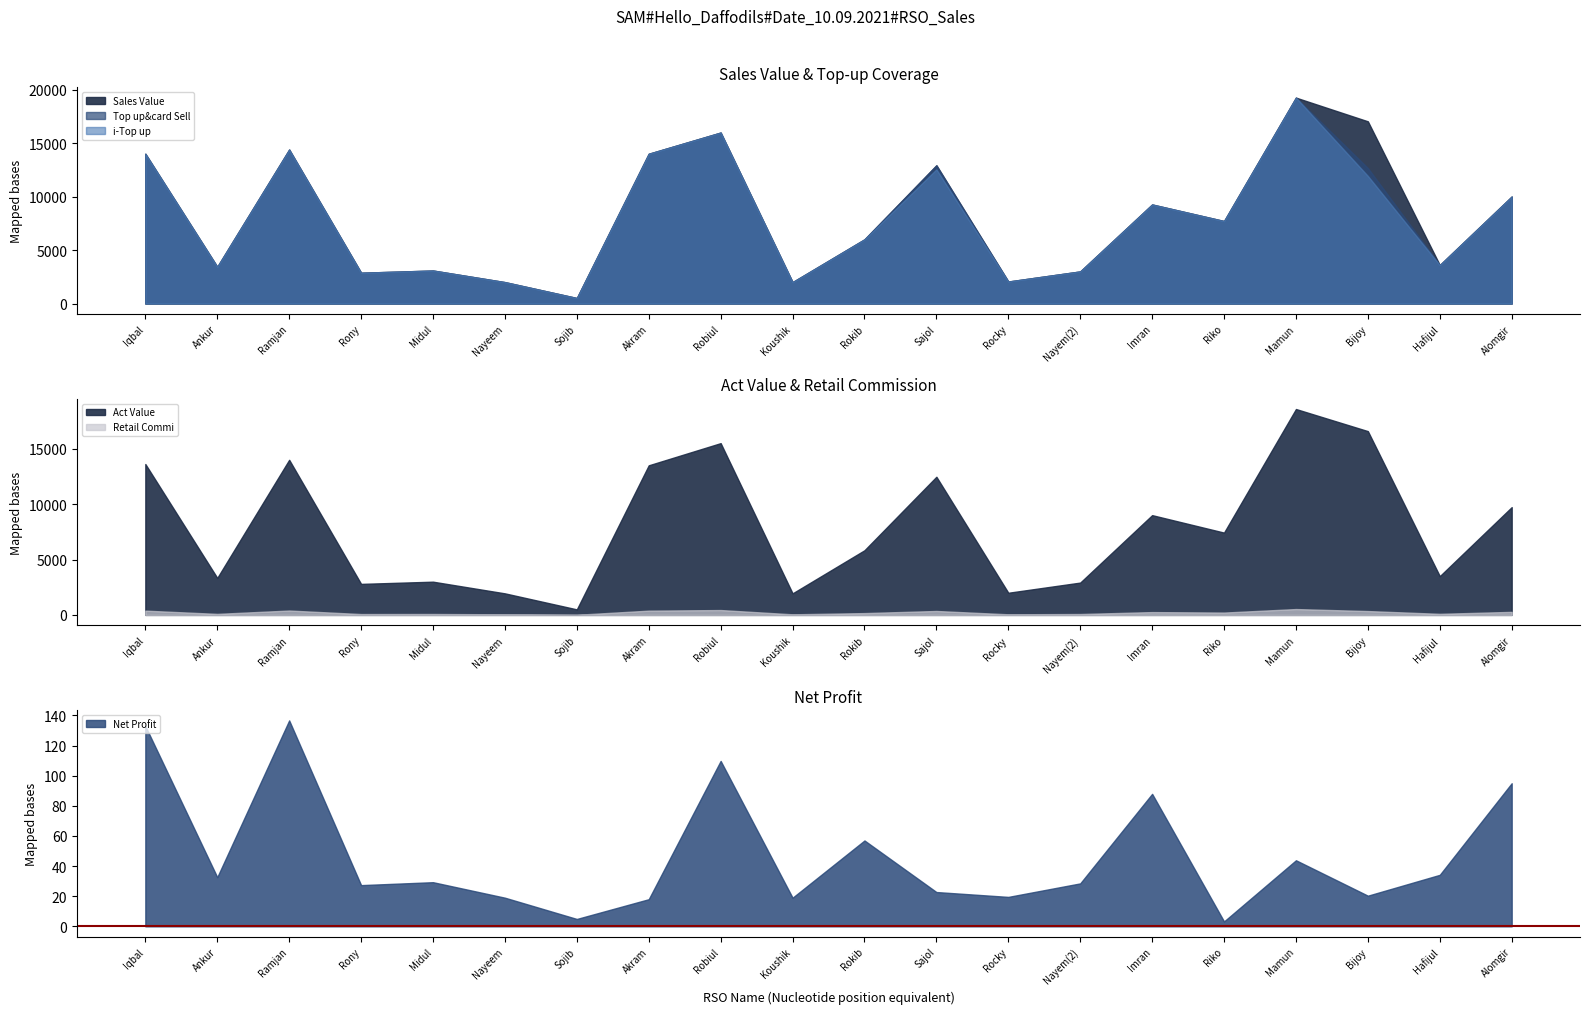

How many categories are shown in the chart?

20